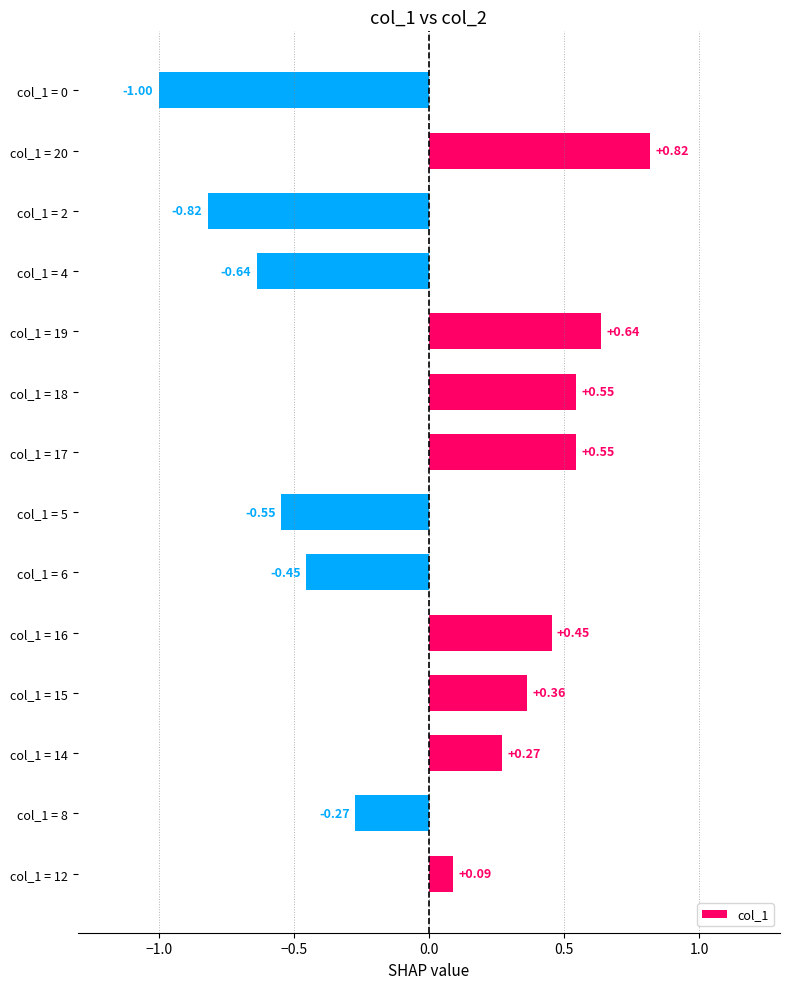

How many values are above zero?

8